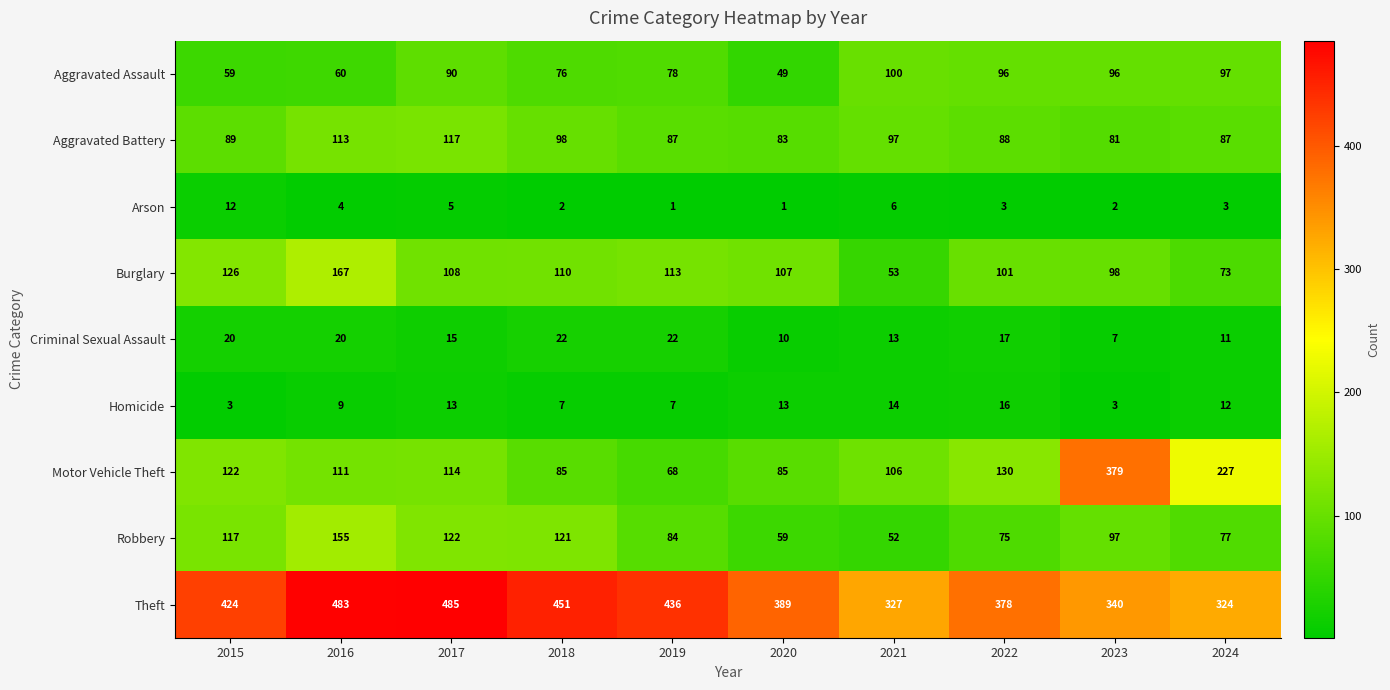

The Aggravated Battery series shows 87 at 2024. True or false?

True